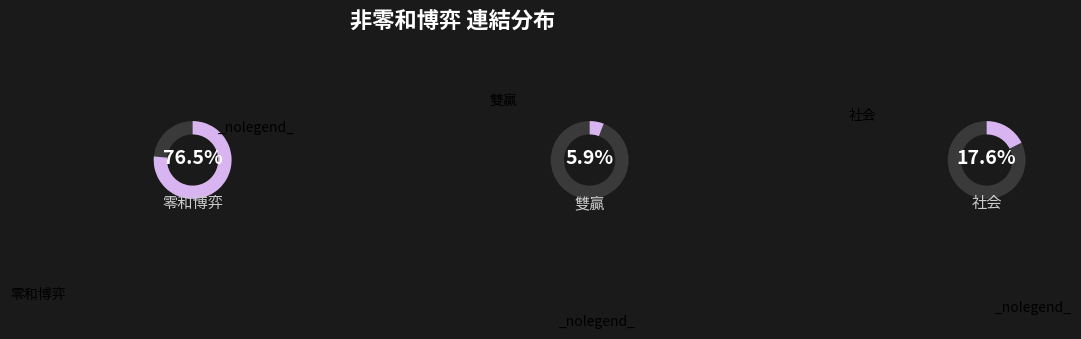

To the nearest percent, what is the combined percentage of 雙贏 and 零和博弈?

82%